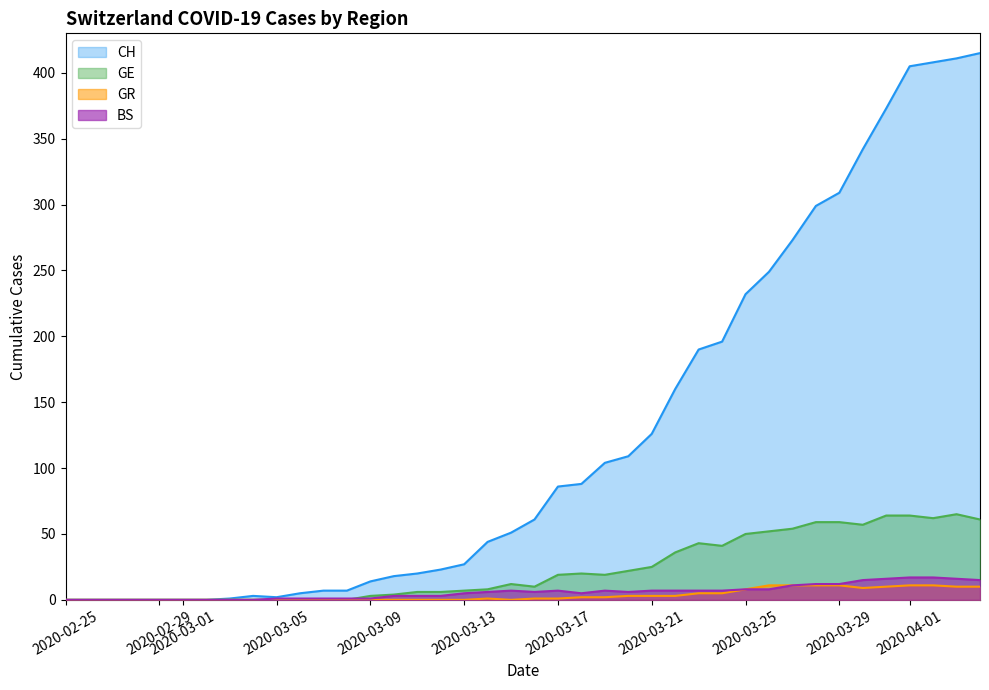

How many lines are shown in the chart?

4